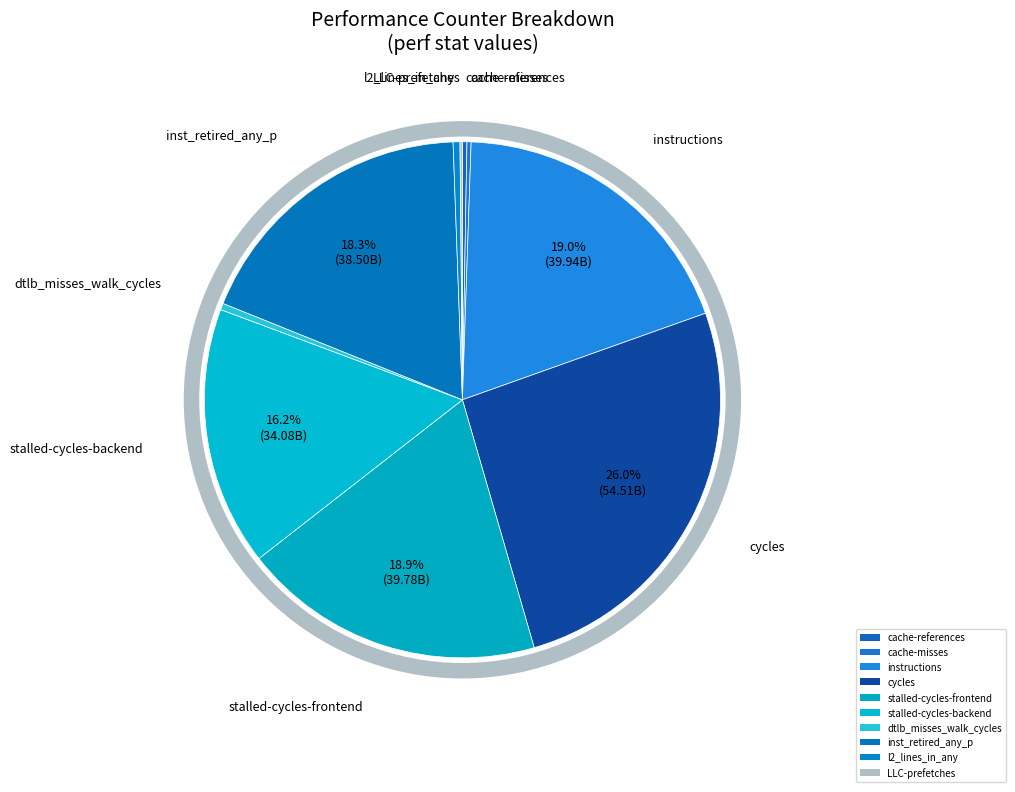

How much of the chart is everything except dtlb_misses_walk_cycles?

99.6%